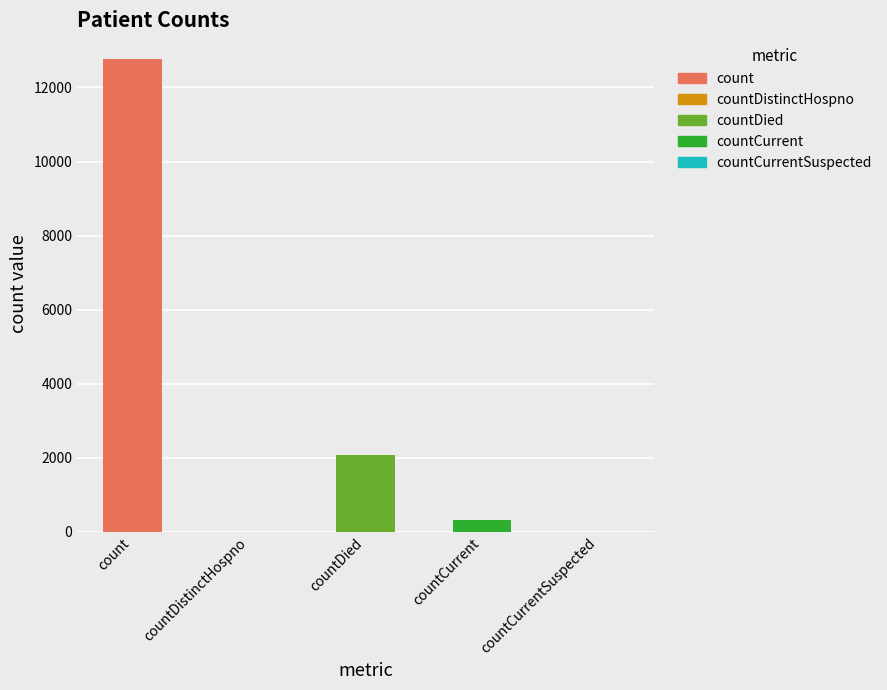

Approximately how many times larger is the value at countDied compared to countCurrent?

6.3